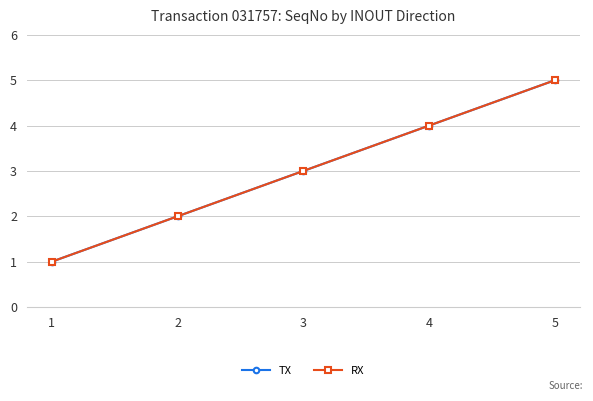

True or false: TX and RX cross at least once.

False